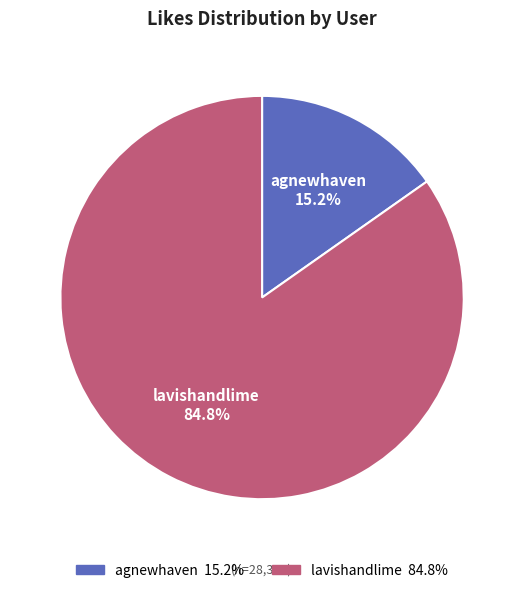

How many slices are in this pie chart?

2